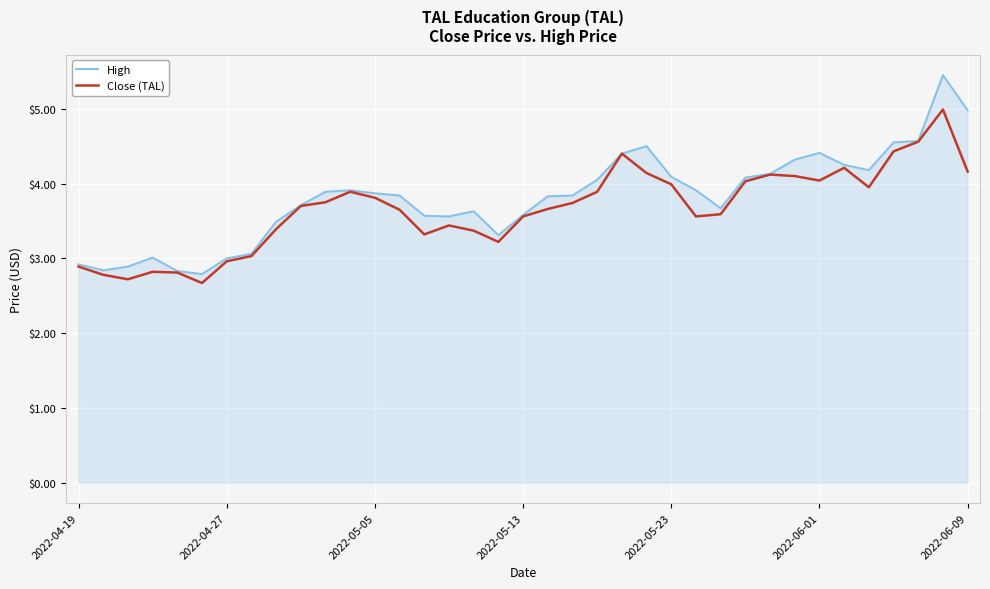

What is the smallest value displayed?

2.7